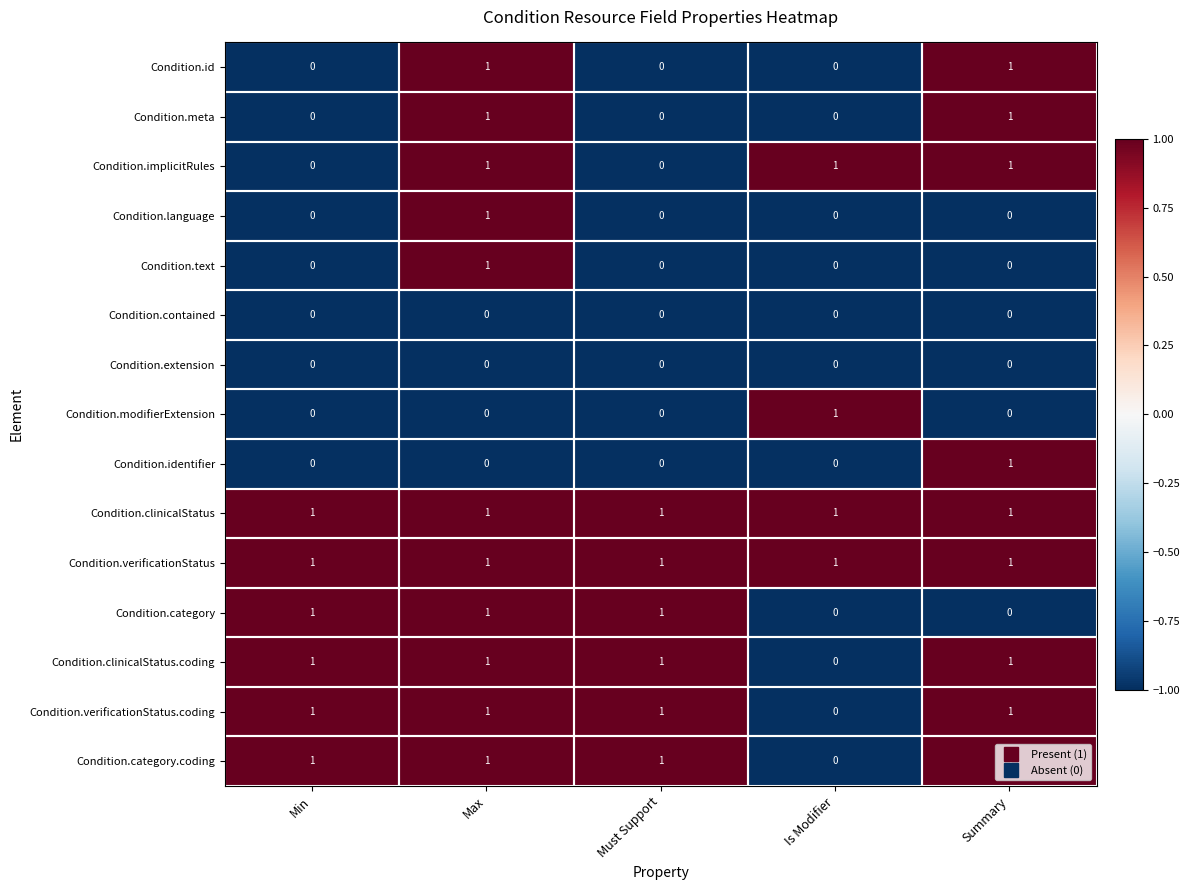

What is the difference between the highest and lowest values at Min?

1